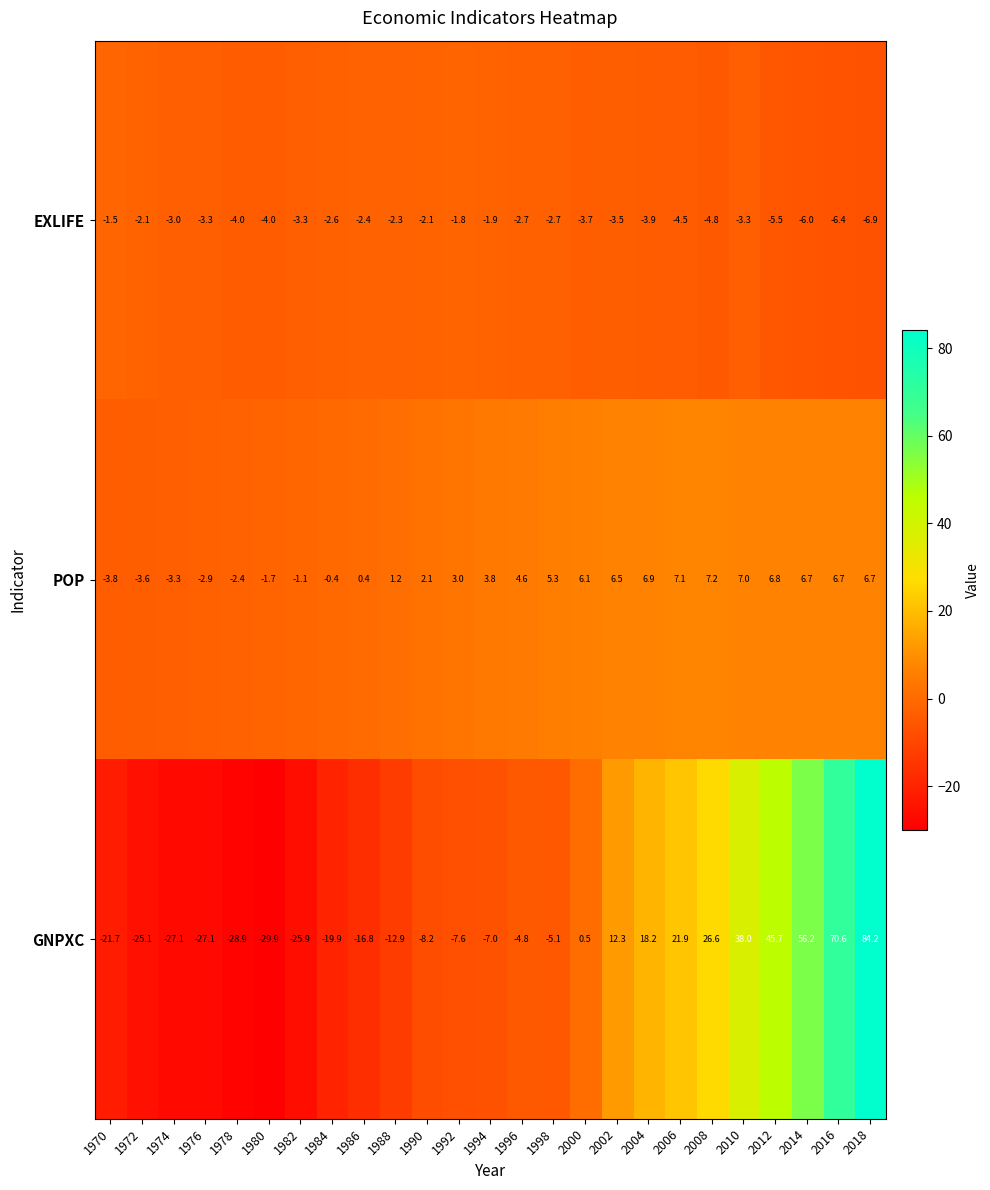

The GNPXC series shows -11.4 at 1990. True or false?

False